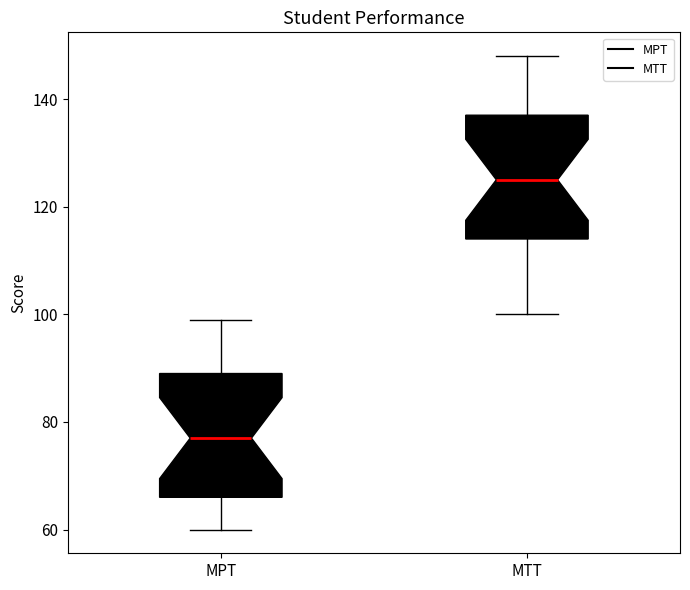

Reading left to right, transcribe this box plot: for each box, give where its median line is, the range the box spans, and where its two whiskers end, as read against the y-axis. The values are not printed on the chart, so give them approximately, as read against the axis.

MPT: median 78, box 66 to 90, whiskers 60 to 100
MTT: median 126, box 114 to 138, whiskers 100 to 148